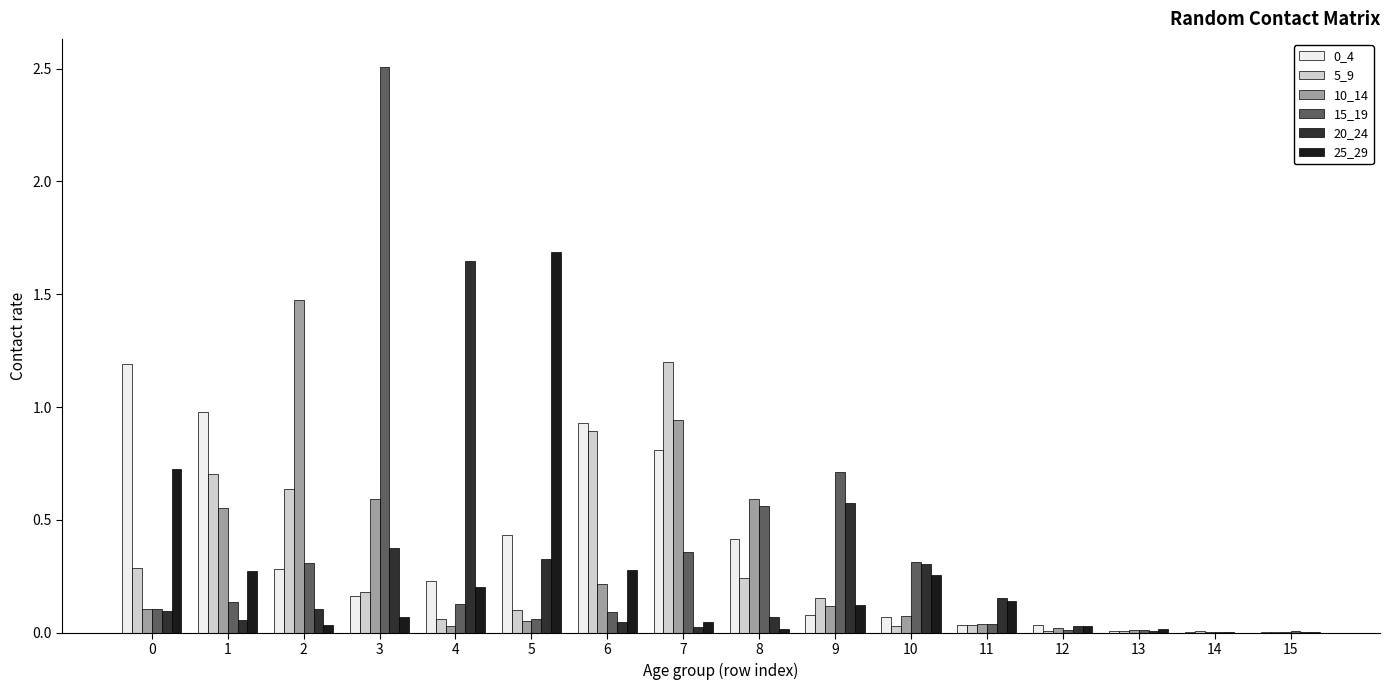

Count the number of categories in the chart.

16